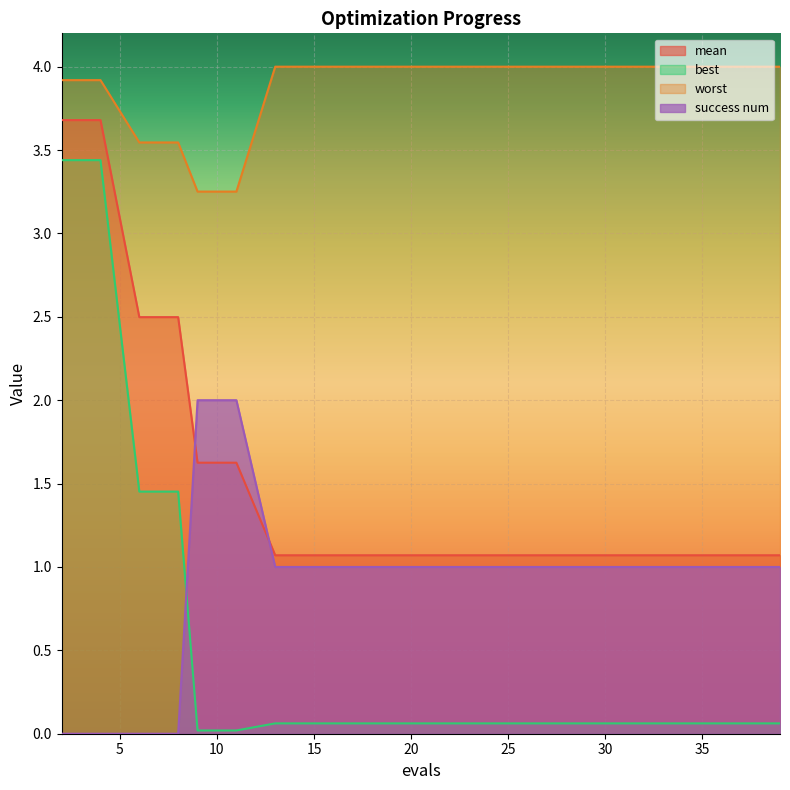

Rank the categories by worst value from lowest to highest.

9, 11, 6, 8, 2, 4, 13, 15, 17, 19, 21, 23, 25, 27, 29, 31, 33, 35, 37, 39